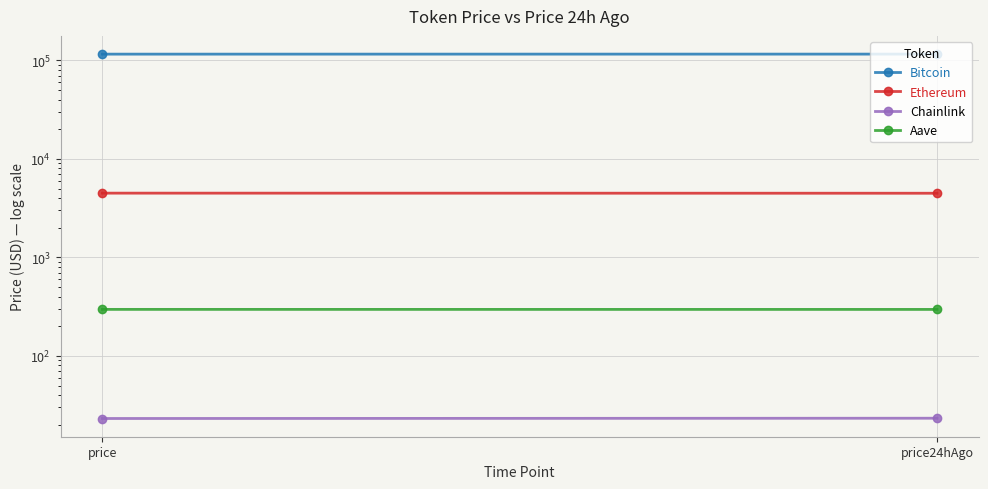

Reading left to right, what are all the values shown in this chart?

Bitcoin: price=115674.0	price24hAgo=115758.0
Ethereum: price=4491.5	price24hAgo=4480.6
Chainlink: price=23.2	price24hAgo=23.3
Aave: price=296.8	price24hAgo=296.6